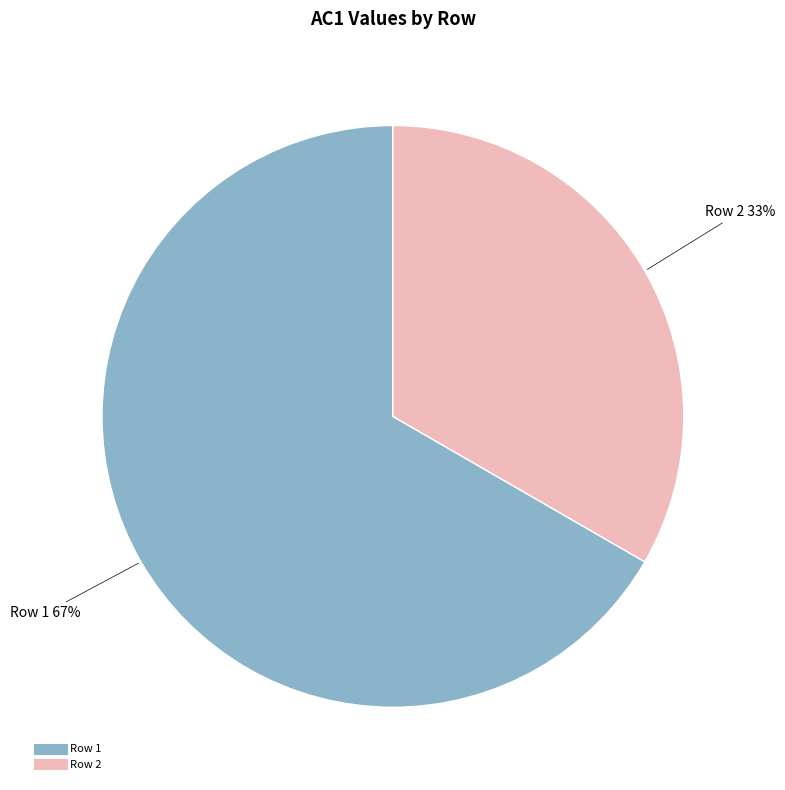

Which slice is the smallest?

Row 2